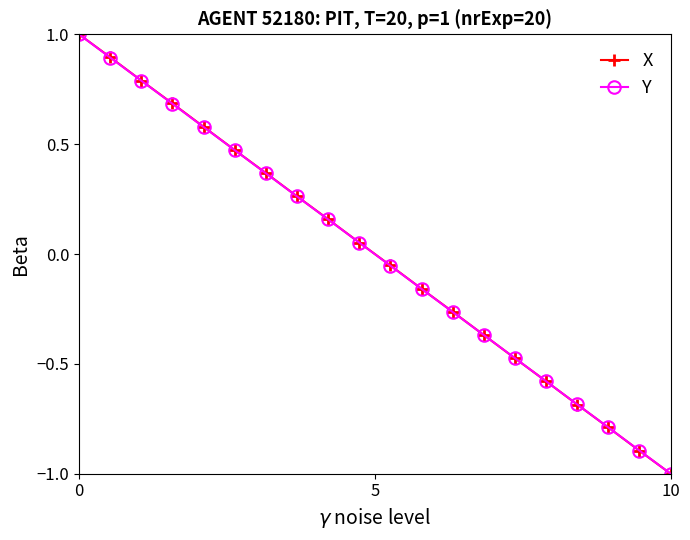

What is the value of the Y point at the 19th from the left?

-0.9